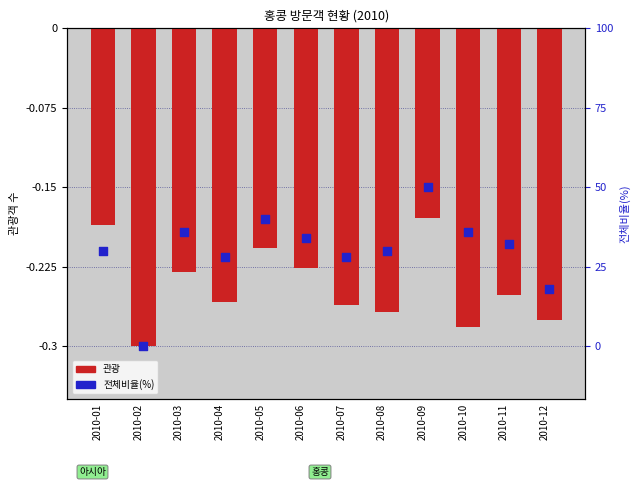

At which category is the sum across all series the highest?

2010-09